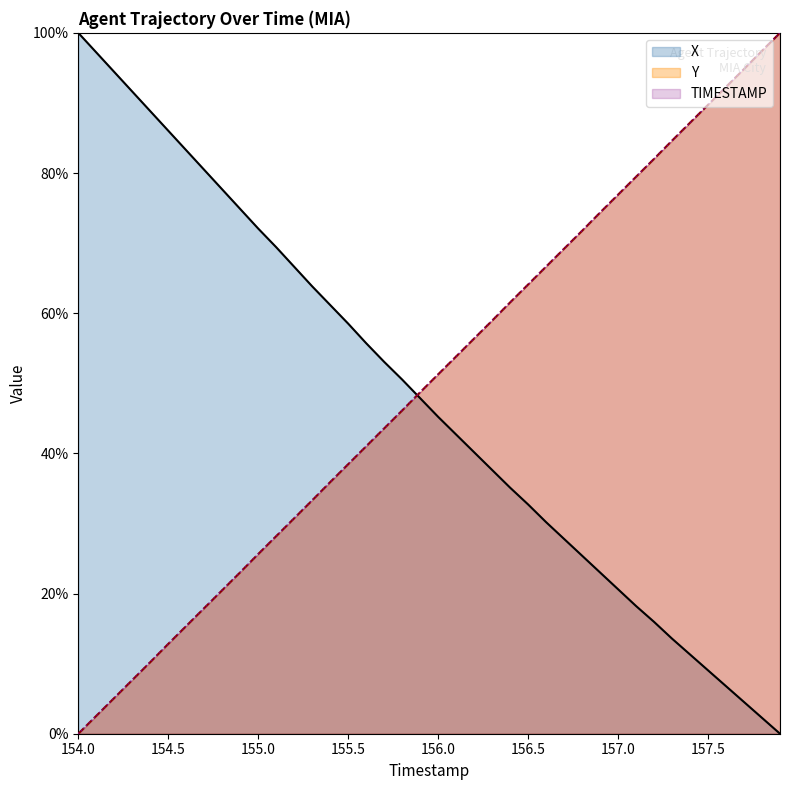

The value of Y at 157.0 is 52.2. True or false?

False